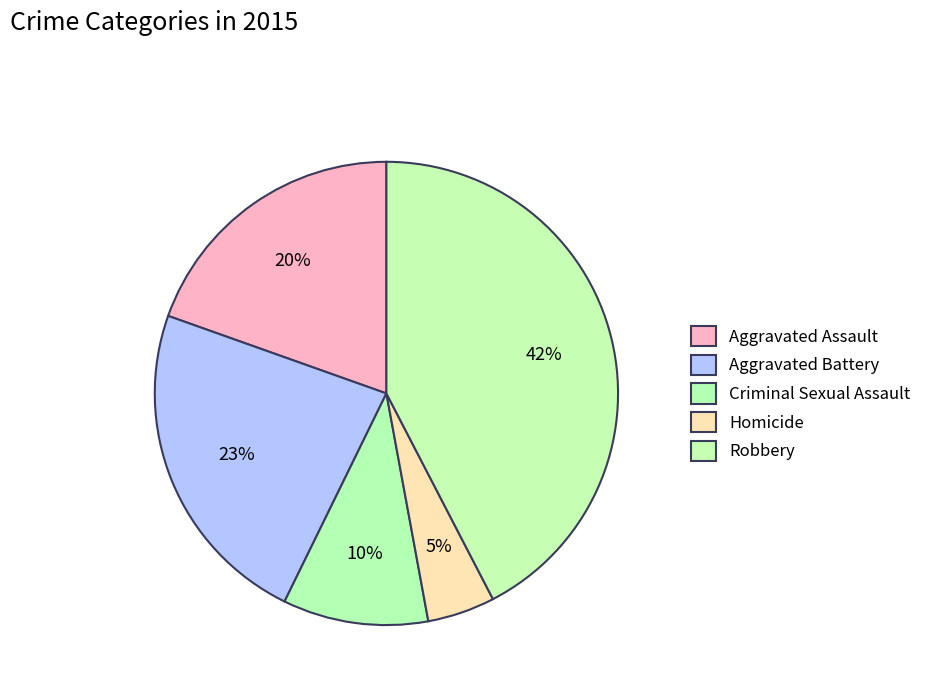

The Criminal Sexual Assault slice represents 1% of the pie. True or false?

False